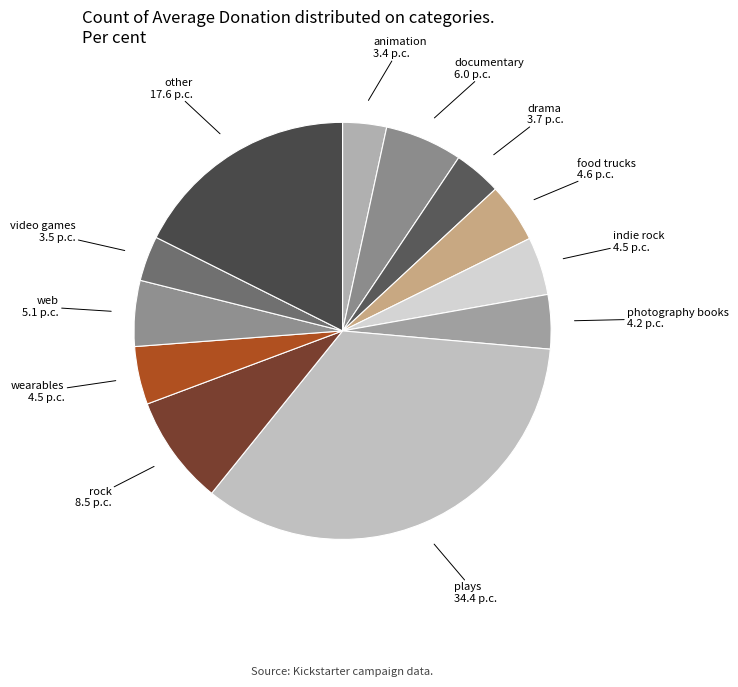

What is the ratio of the value at plays to the value at animation?

10.1